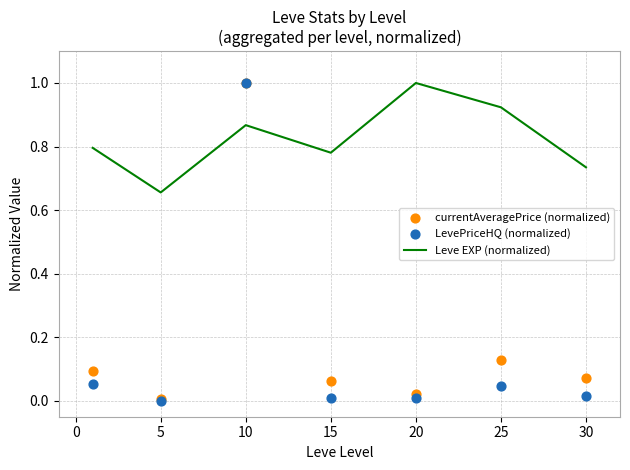

True or false: Leve EXP (normalized) has a value of 1.3 at 15.

False